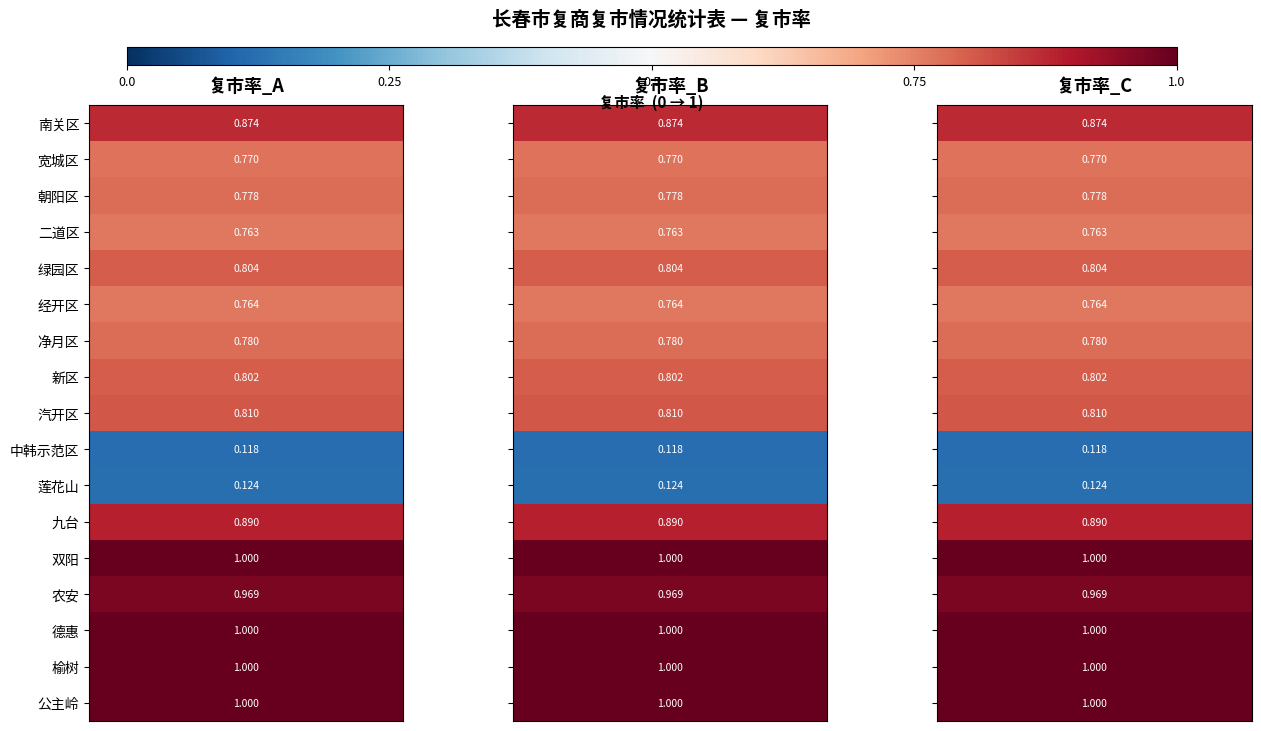

Between 0 and 2, which series saw the biggest shift?

南关区